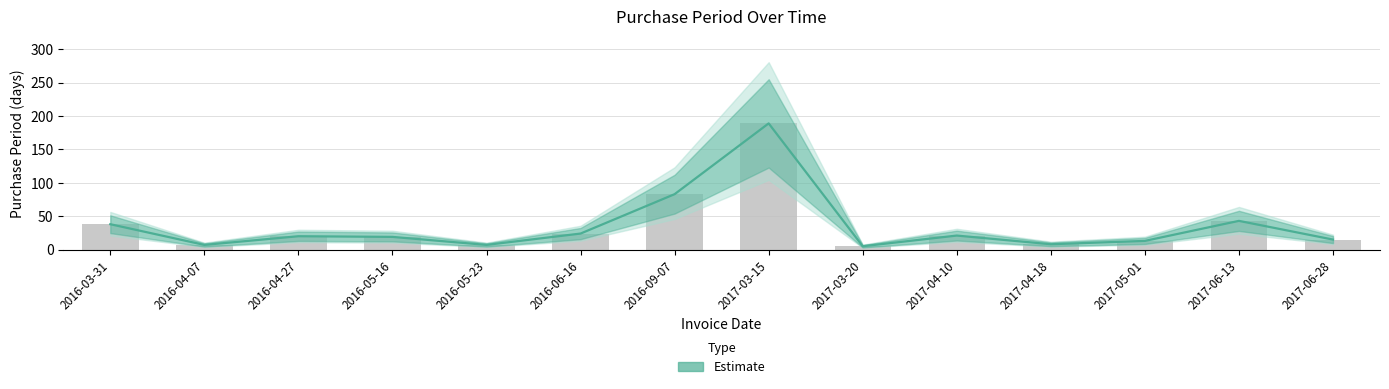

How many data points are less than 20?

7